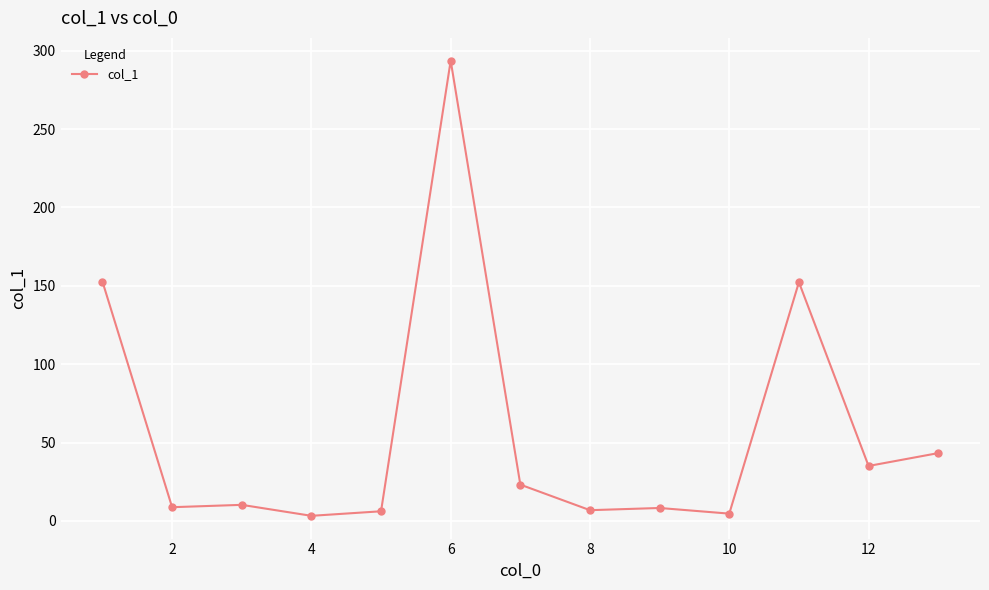

What is the value of the 9th point from the left?

8.3